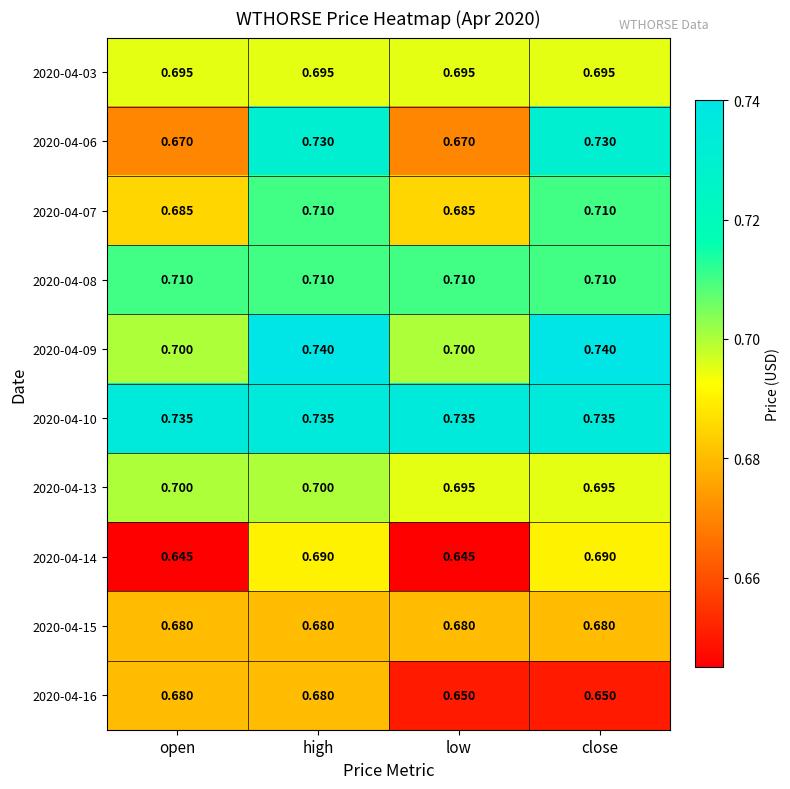

Which series has the widest spread of values?

2020-04-06